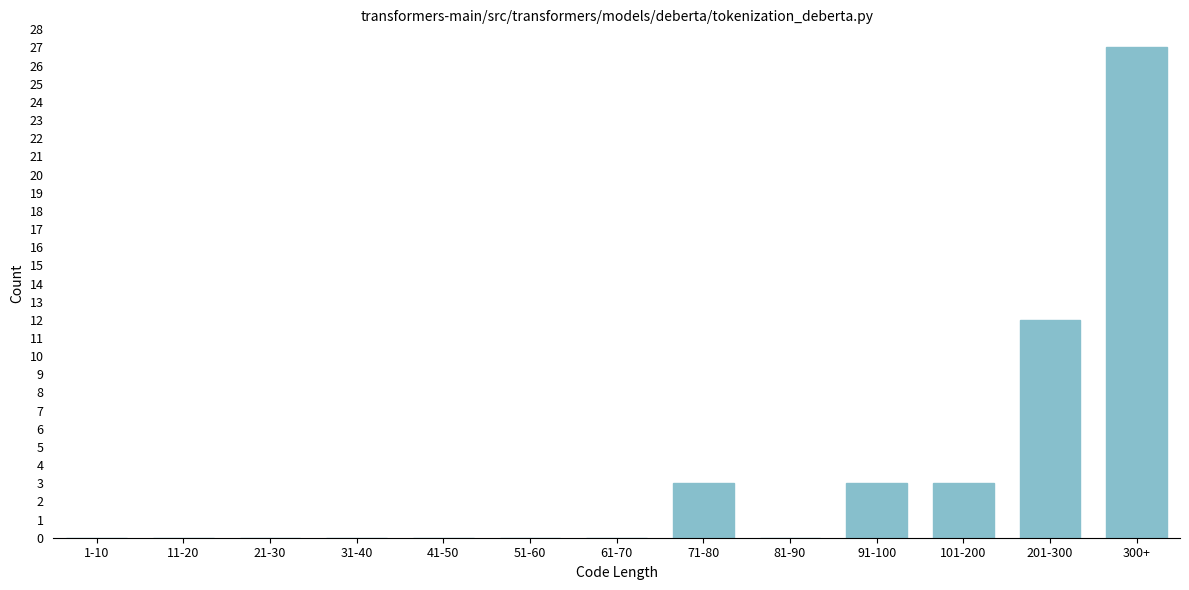

Reading left to right, extract all data points from this chart.

1-10=0	11-20=0	21-30=0	31-40=0	41-50=0	51-60=0	61-70=0	71-80=3	81-90=0	91-100=3	101-200=3	201-300=12	300+=27